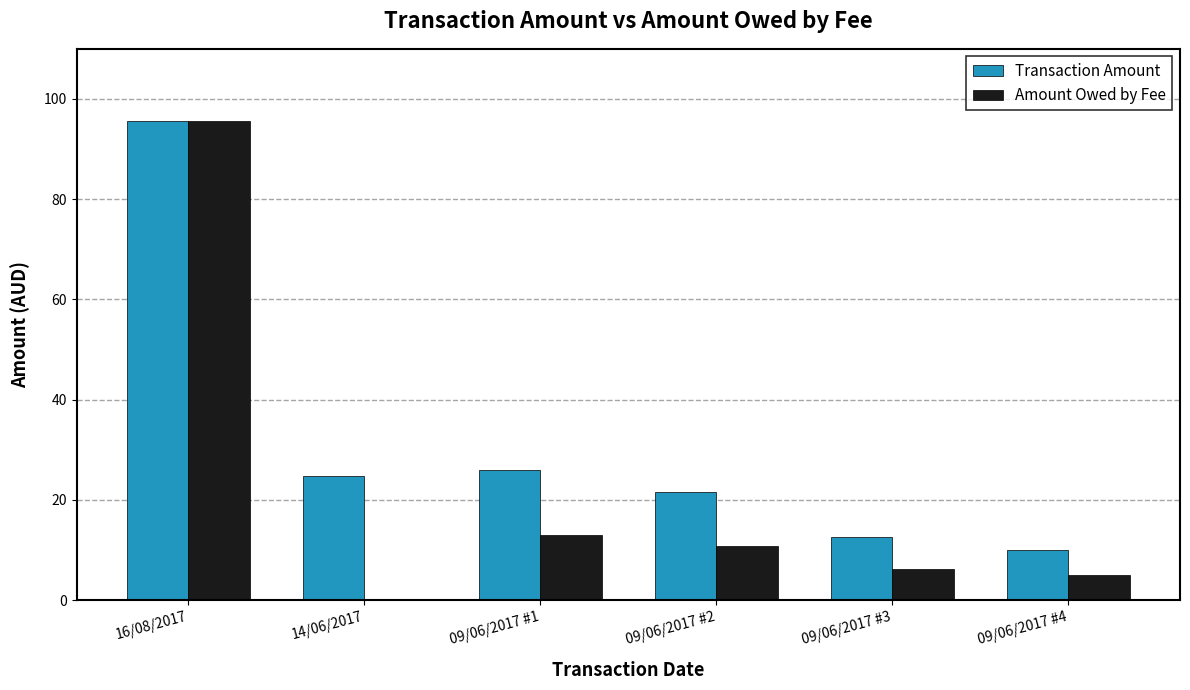

Reading left to right, extract all data points from this chart.

Transaction Amount: 95.6	24.8	26.0	21.5	12.6	10.0
Amount Owed by Fee: 95.6	0.0	13.0	10.8	6.3	5.0